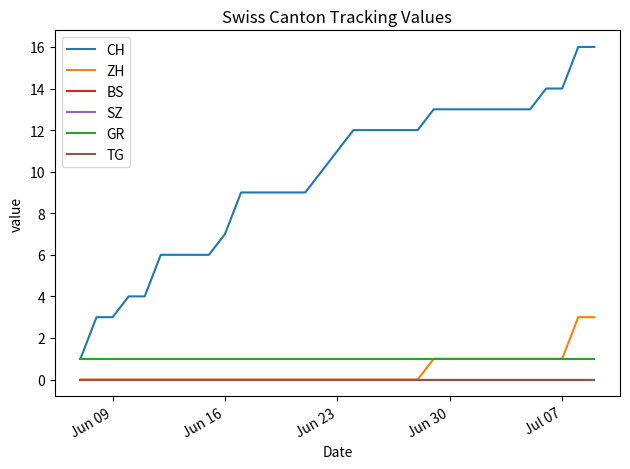

True or false: GR and CH cross at least once.

False